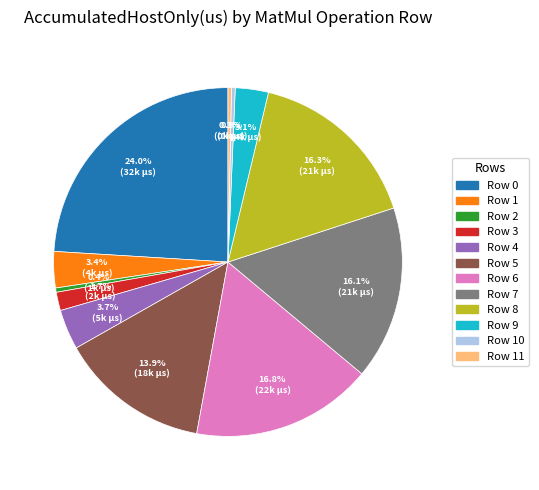

Is there a majority slice in this chart?

No